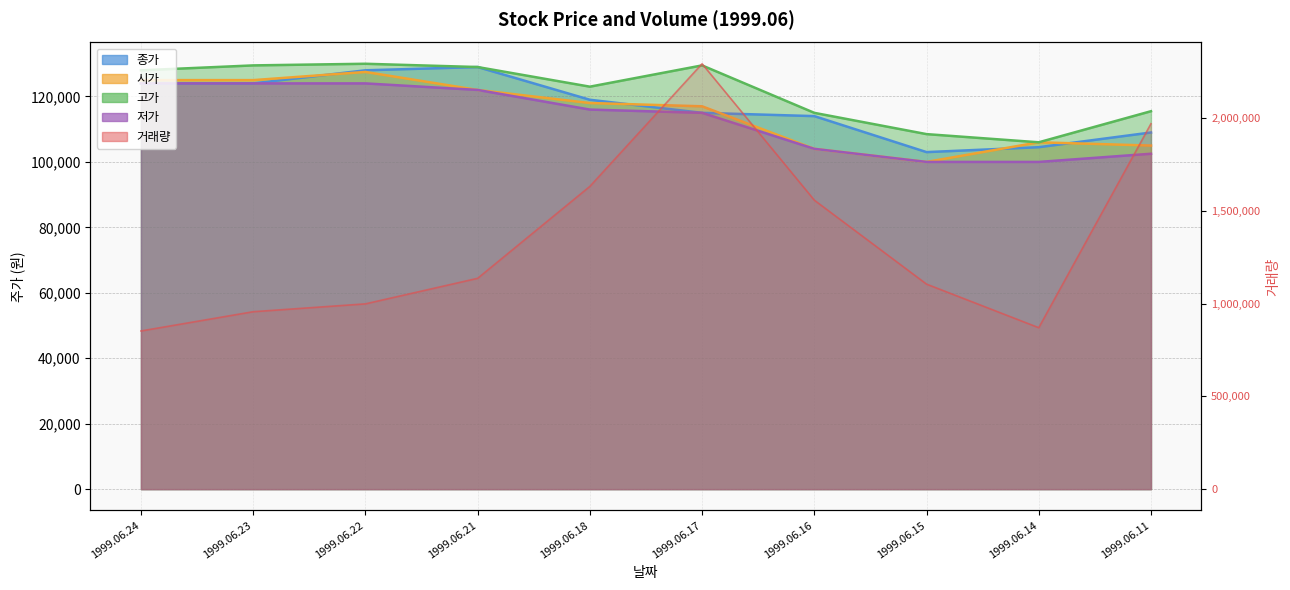

How many lines are shown in the chart?

5